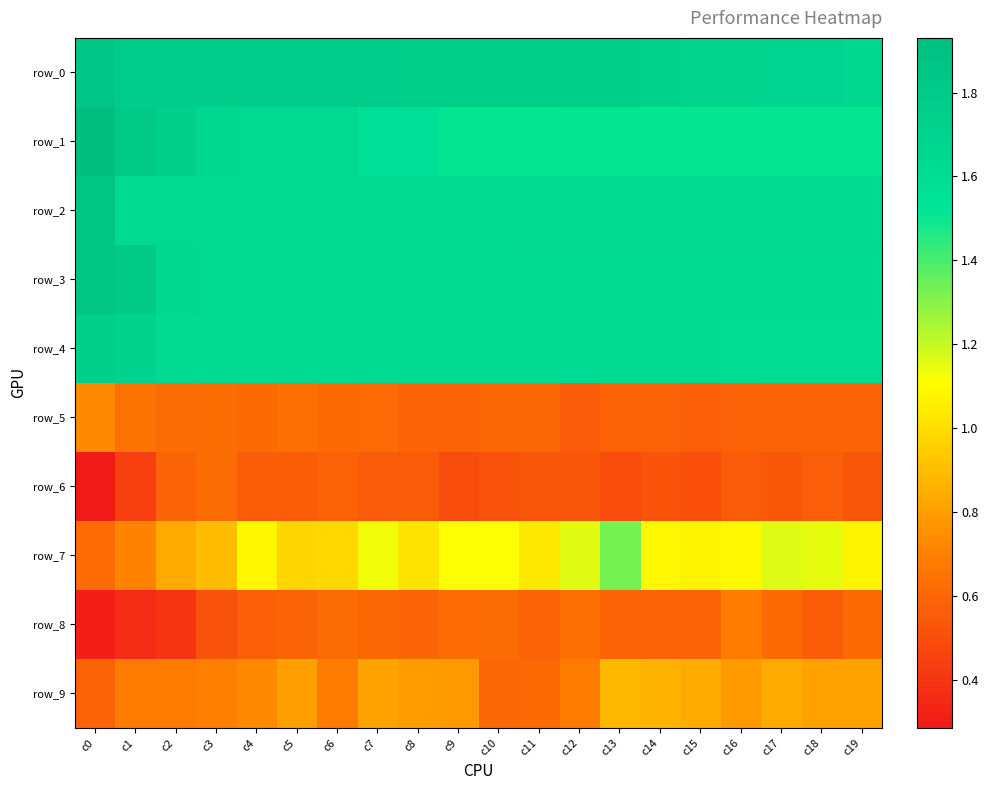

Which category has the highest value across all series?

c0